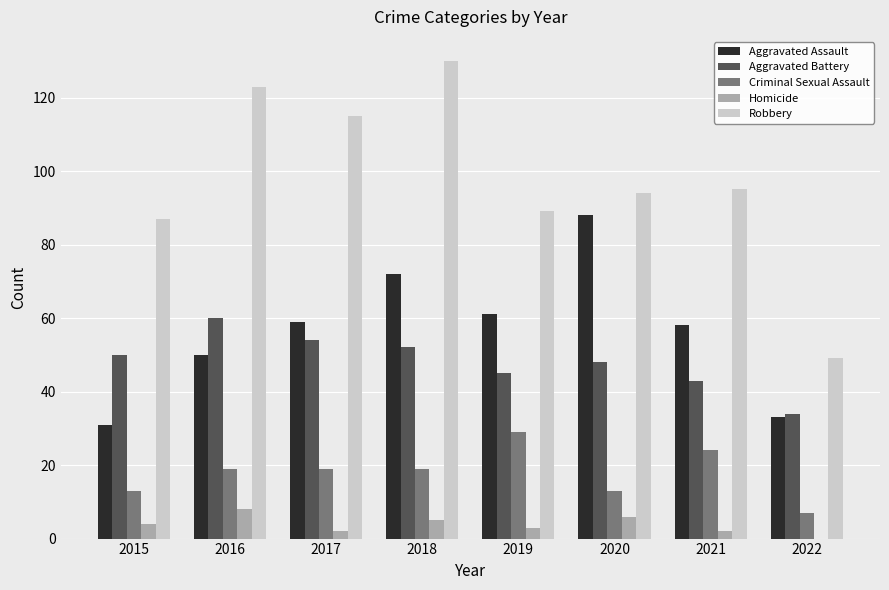

What is the sum of the Homicide values at 2016 and 2022?

8